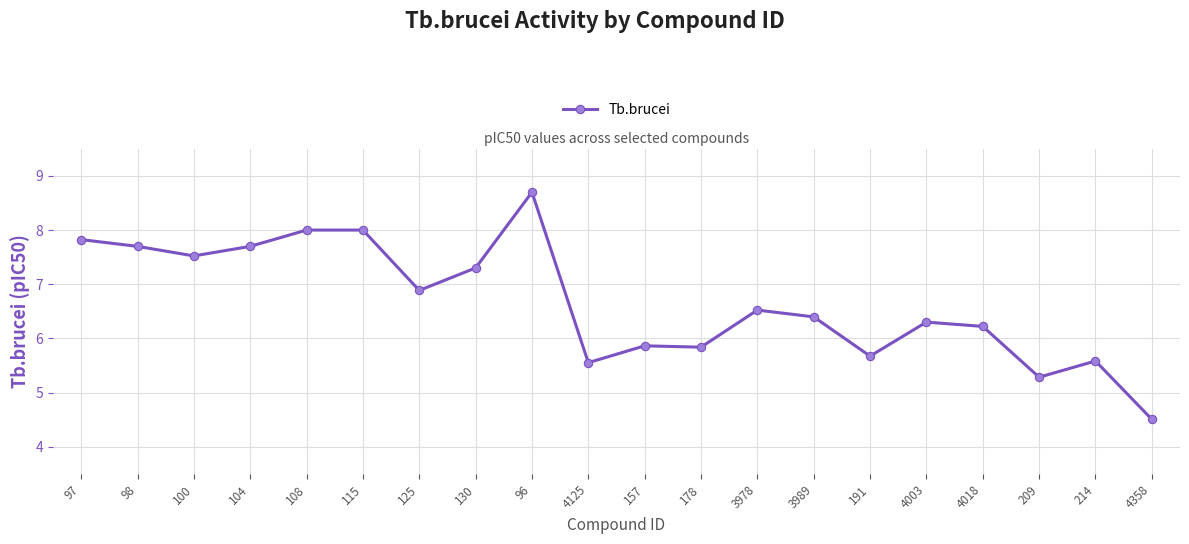

What position from the right is 100?

18